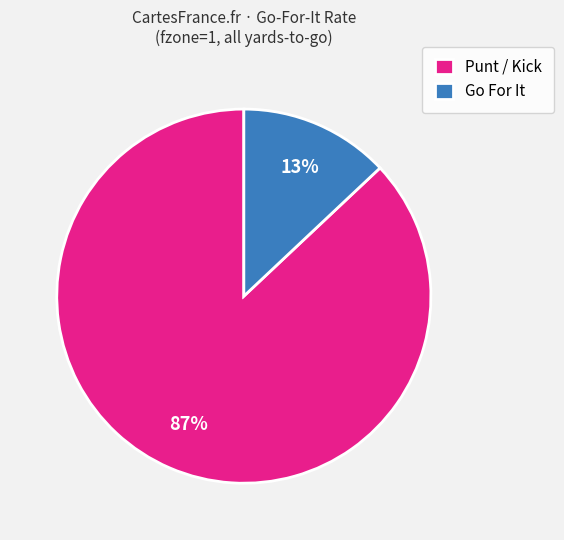

Does any single category account for the majority?

Yes